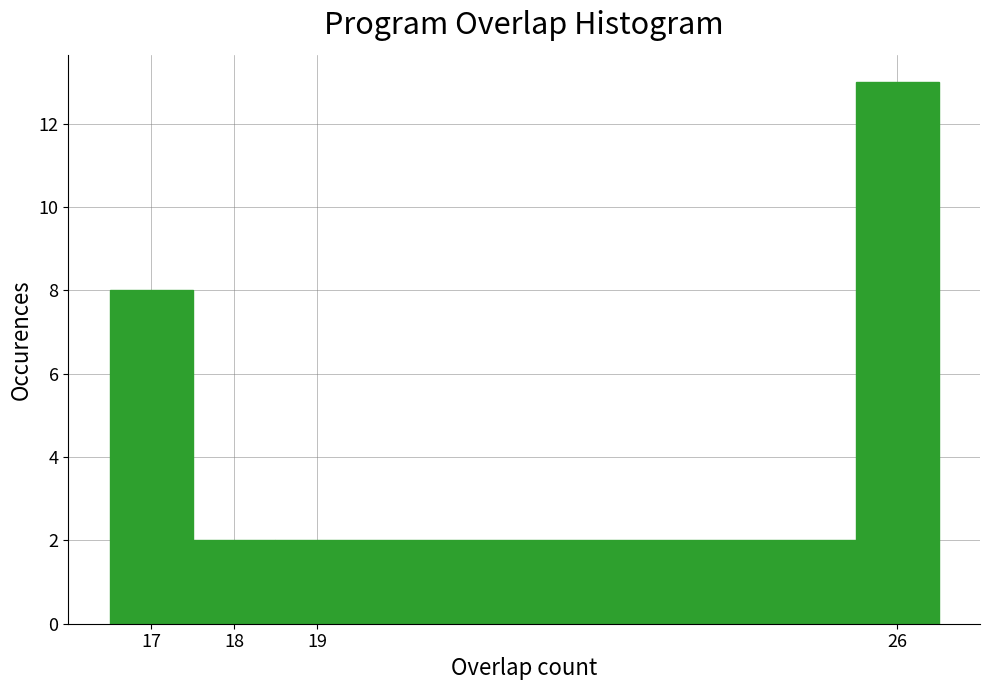

Over which range of the x-axis is the bar tallest?

25.5 to 26.5